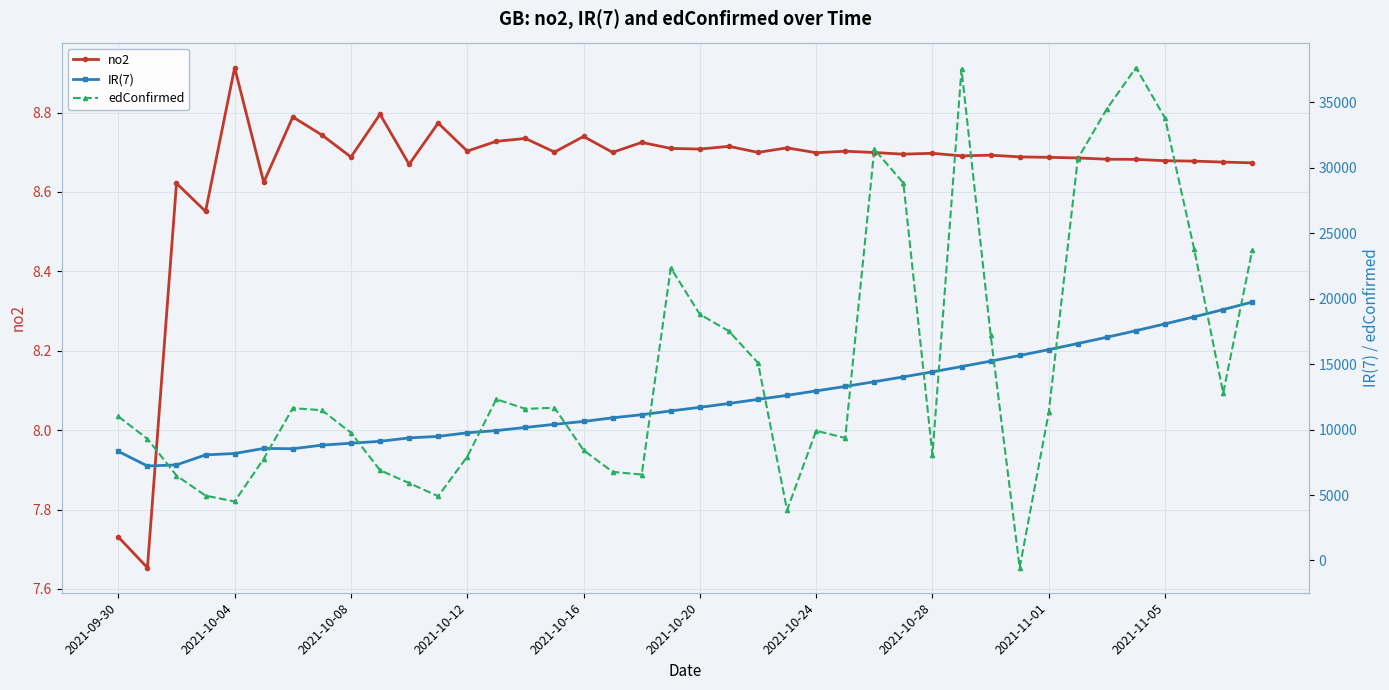

Count the number of categories in the chart.

40